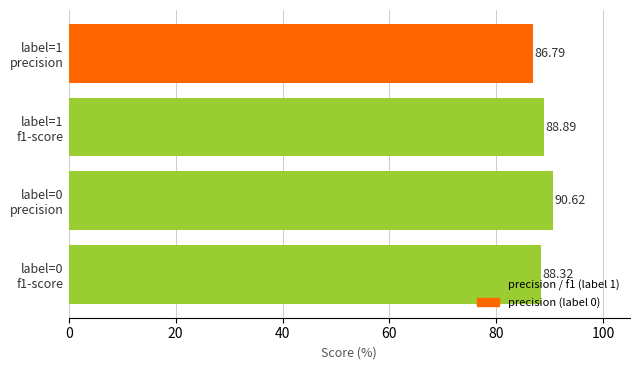

What is the sum of all values?

354.6